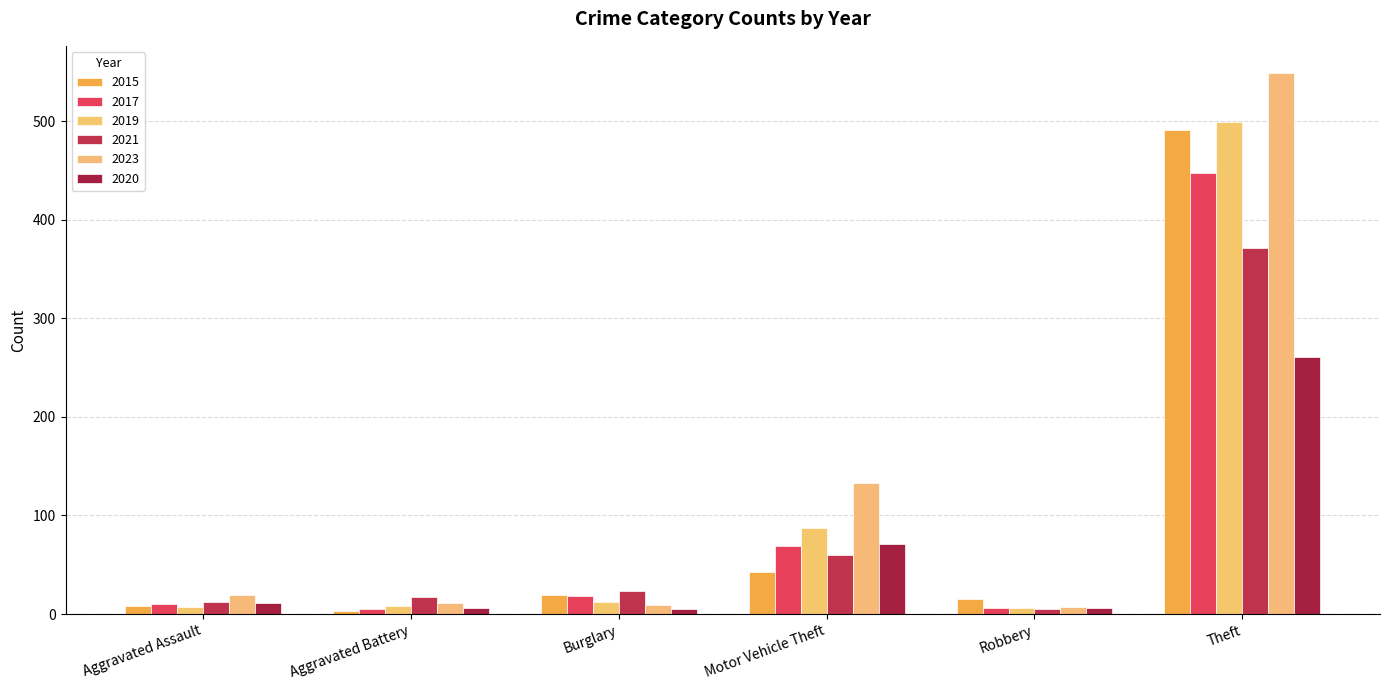

List the series in order of their peak value, lowest first.

2020, 2021, 2017, 2015, 2019, 2023